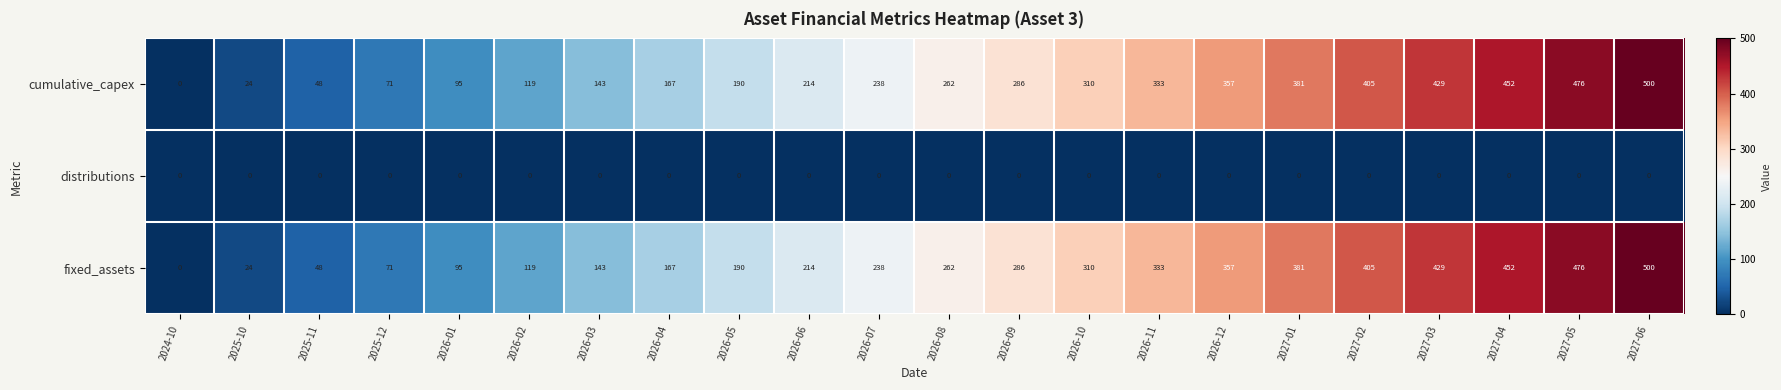

At which label is cumulative_capex closest to 250?

2026-07